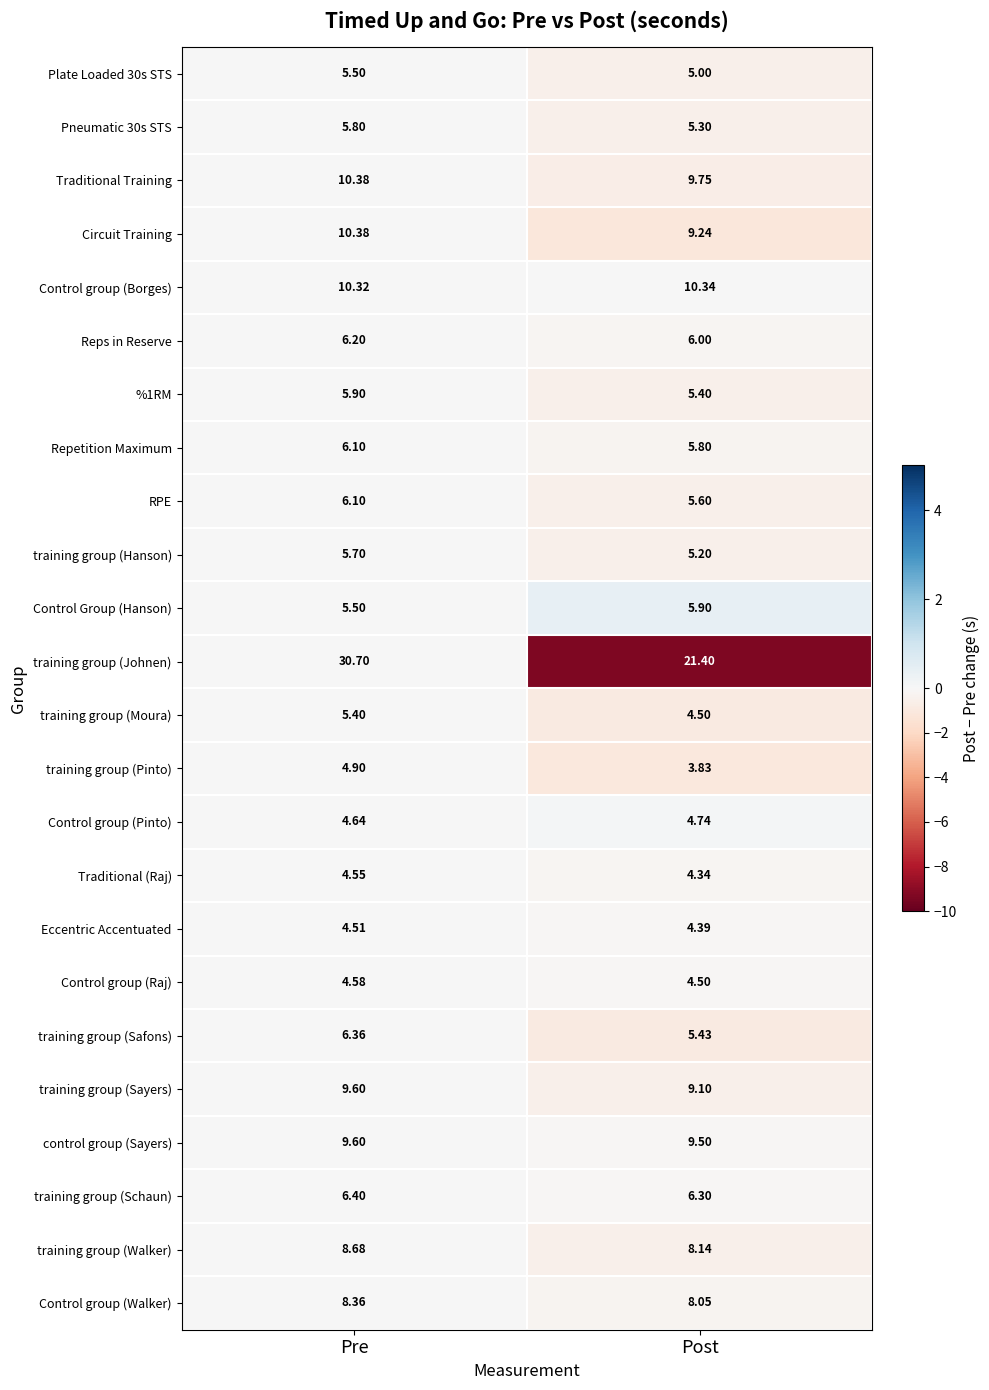

List the labels in order of training group (Hanson) value, smallest first.

Post, Pre